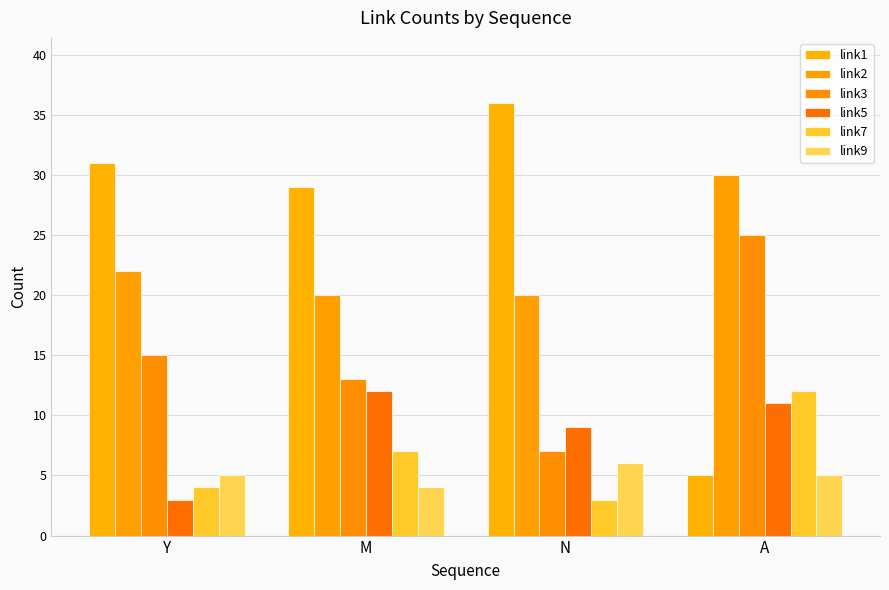

How many values in the link3 series are below 15?

2